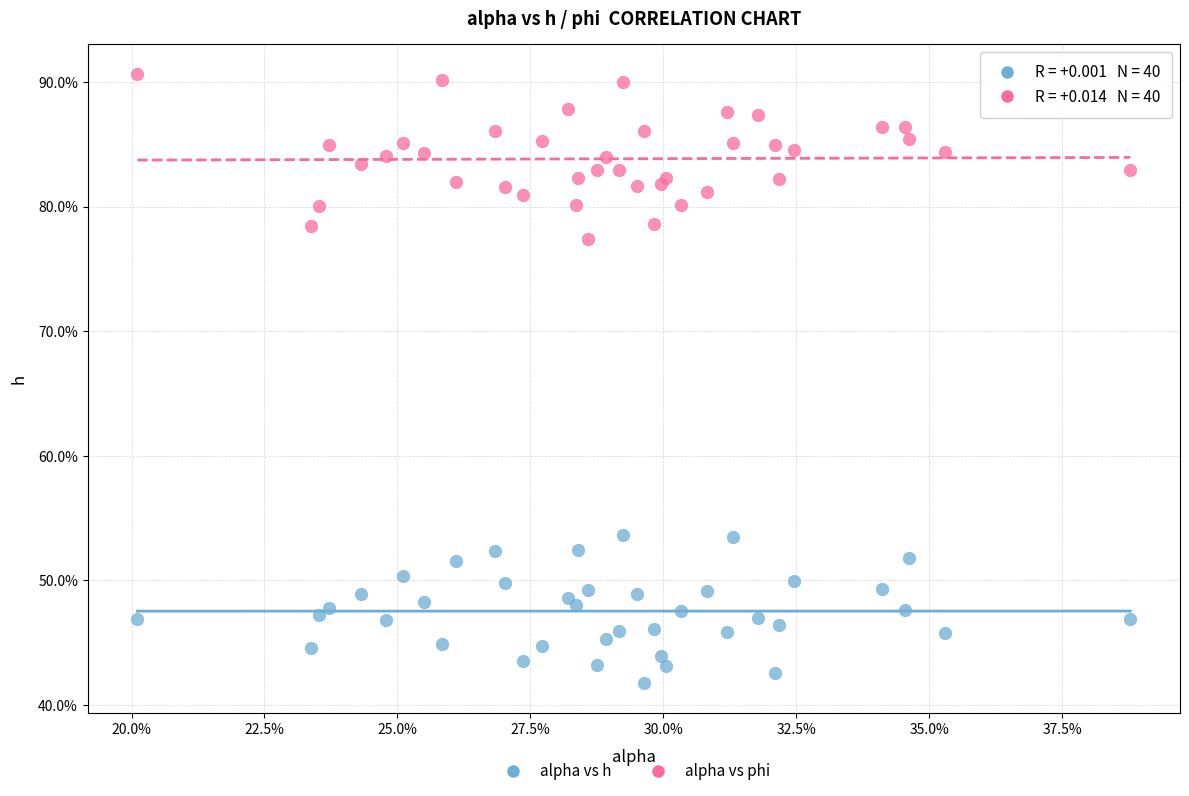

Which series reaches the minimum Y coordinate?

alpha vs h